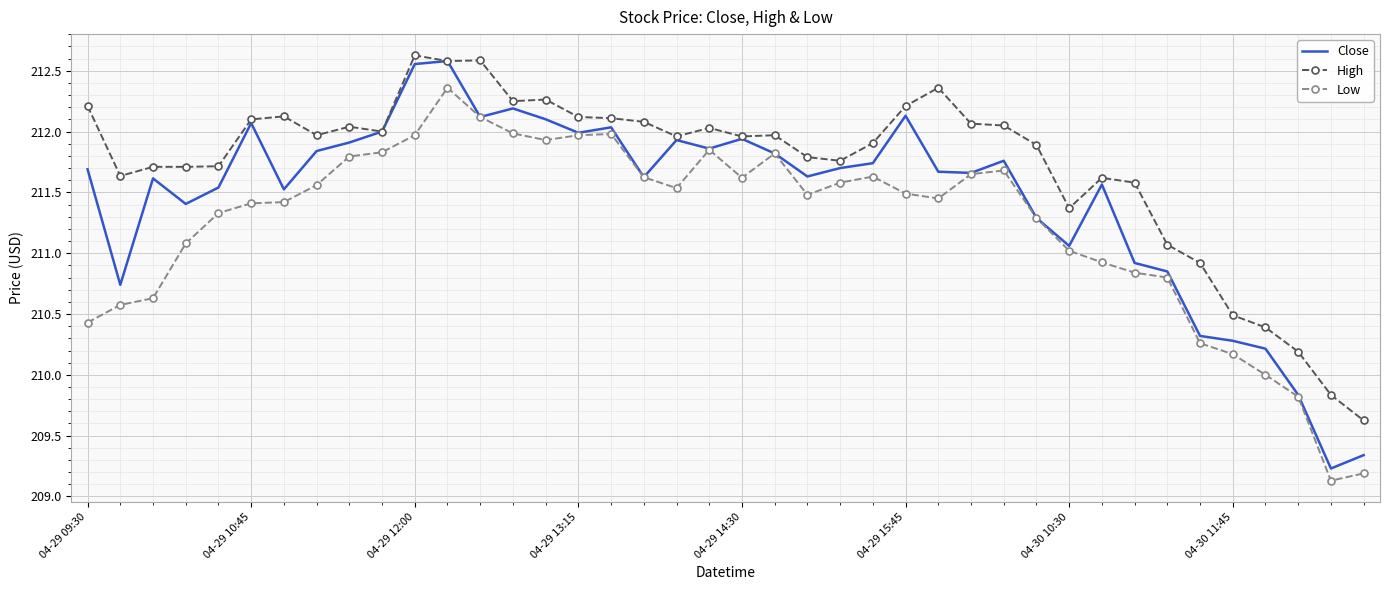

True or false: High and Low cross at least once.

False